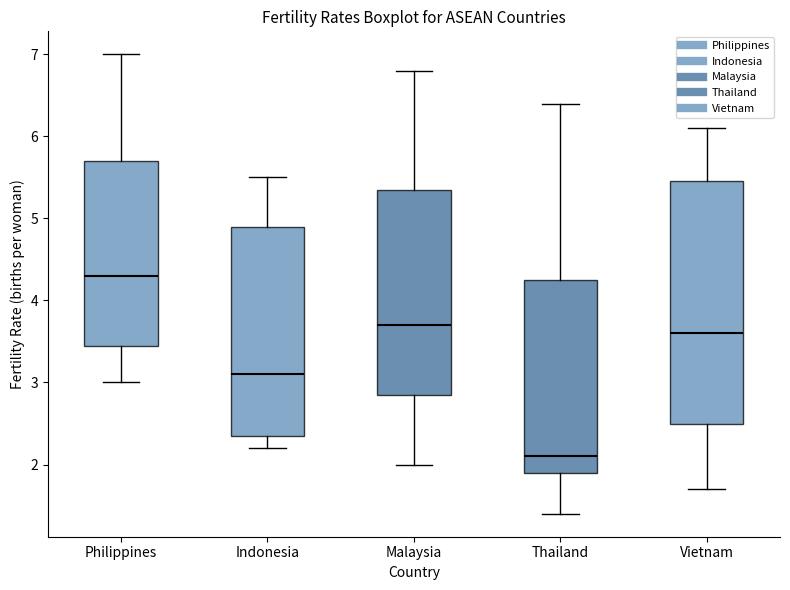

Where is the upper edge of the box for Indonesia on the y-axis? The values are not printed on the chart, so give them approximately, as read against the axis.

4.9